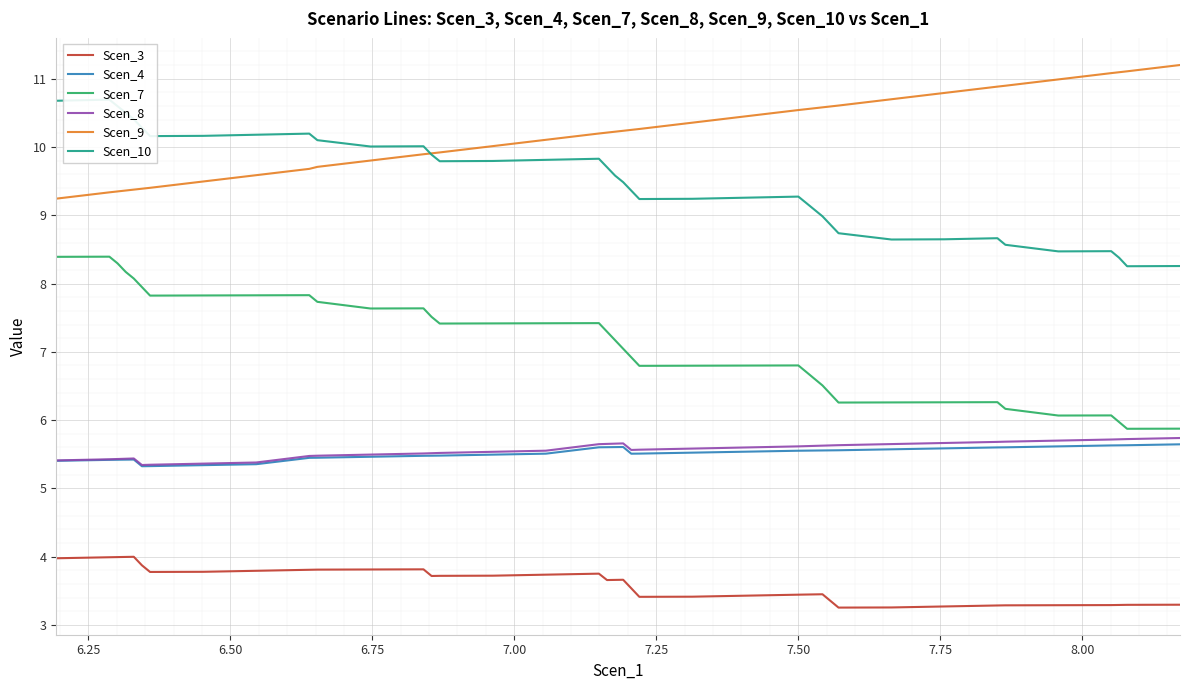

What is the highest value of the Scen_4 series?

5.6